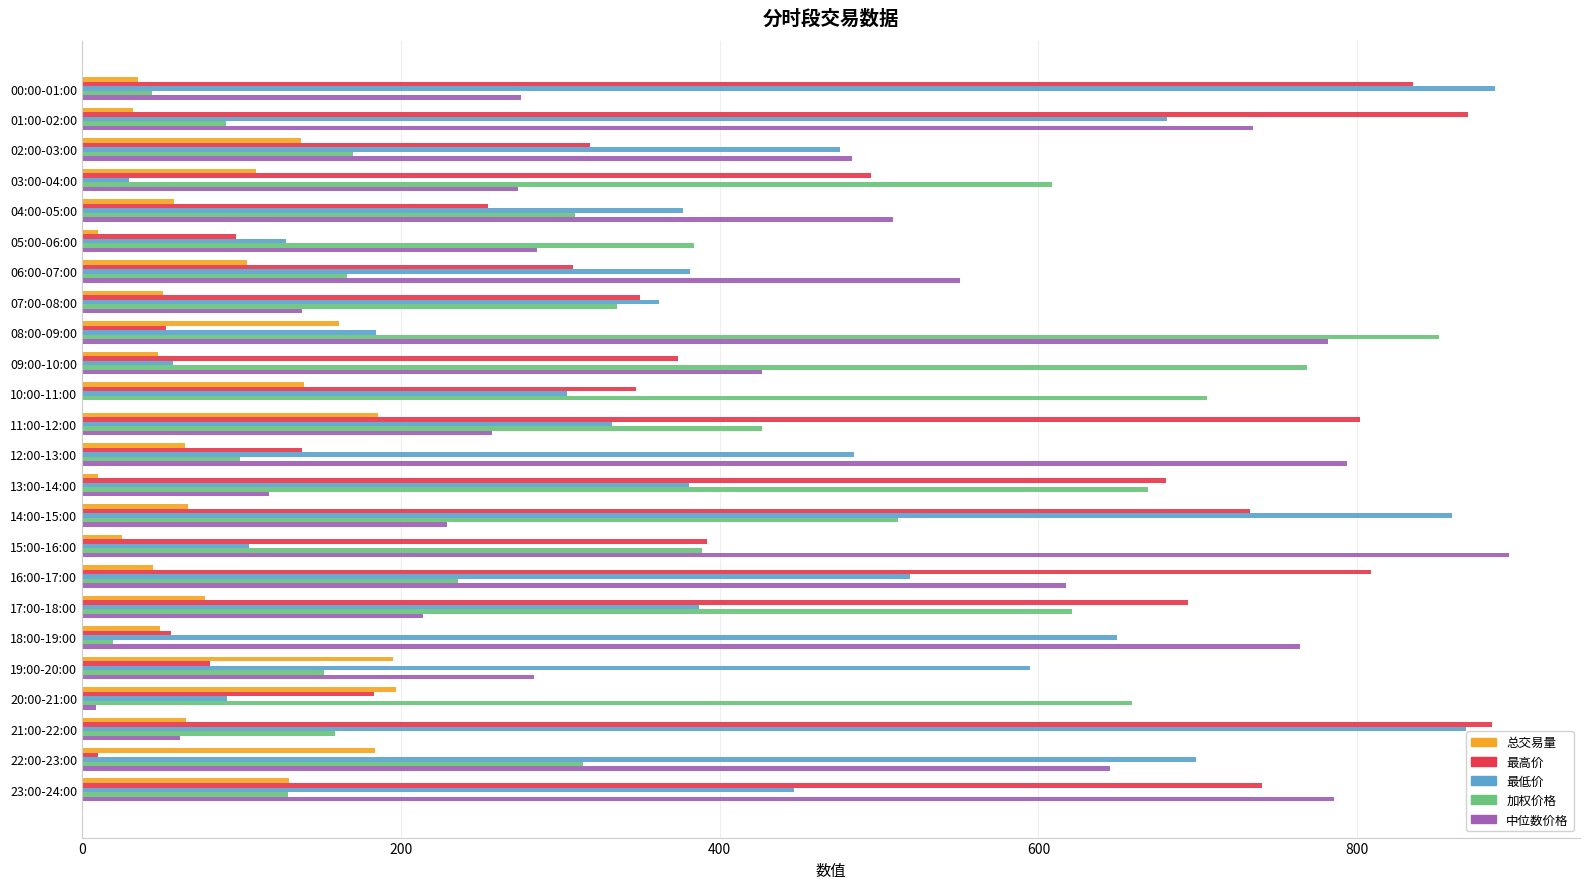

What is the sum of all 总交易量 values?

2177.5